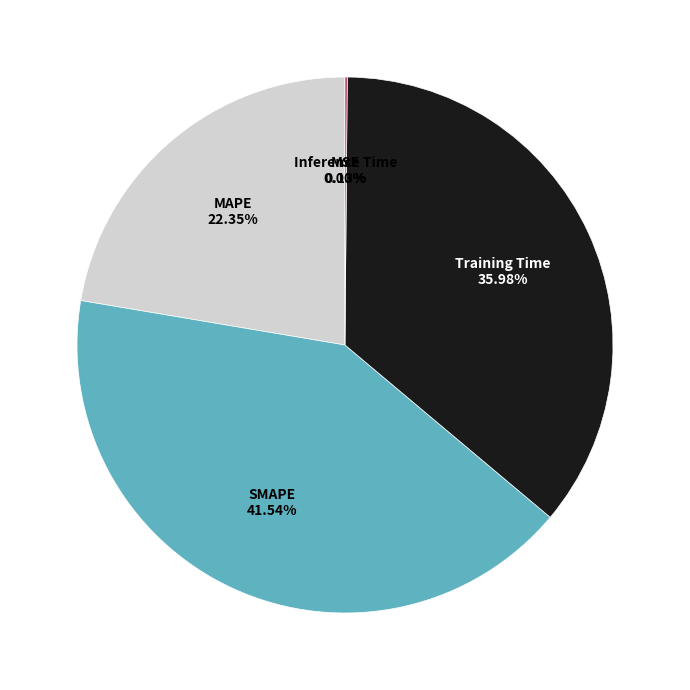

To the nearest percent, what is the average slice percentage?

20%